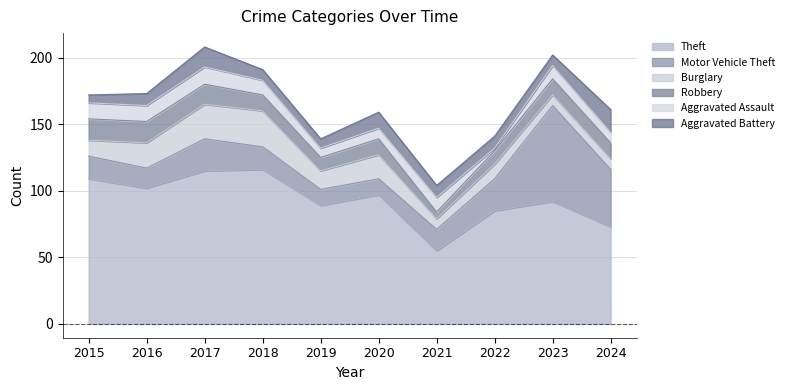

Which has a higher value, 2019 or 2015?

2015